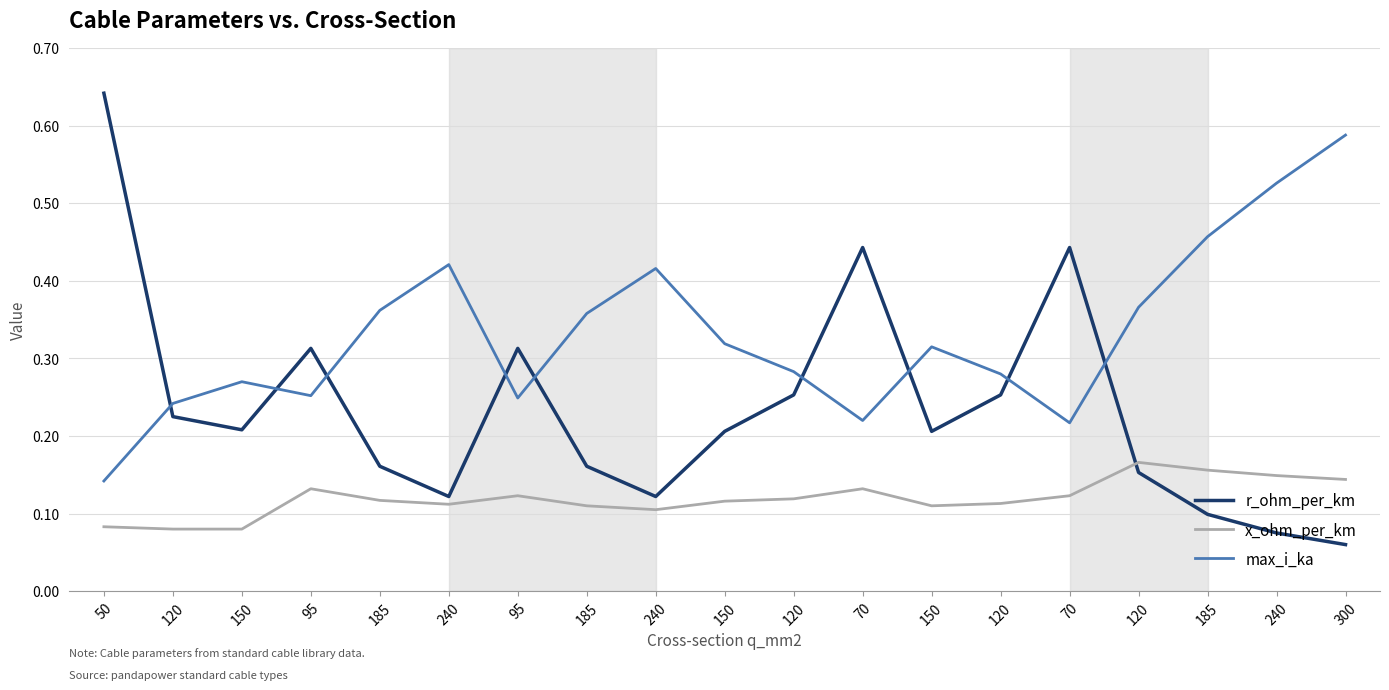

Which has a higher value, 300 or 95?

95